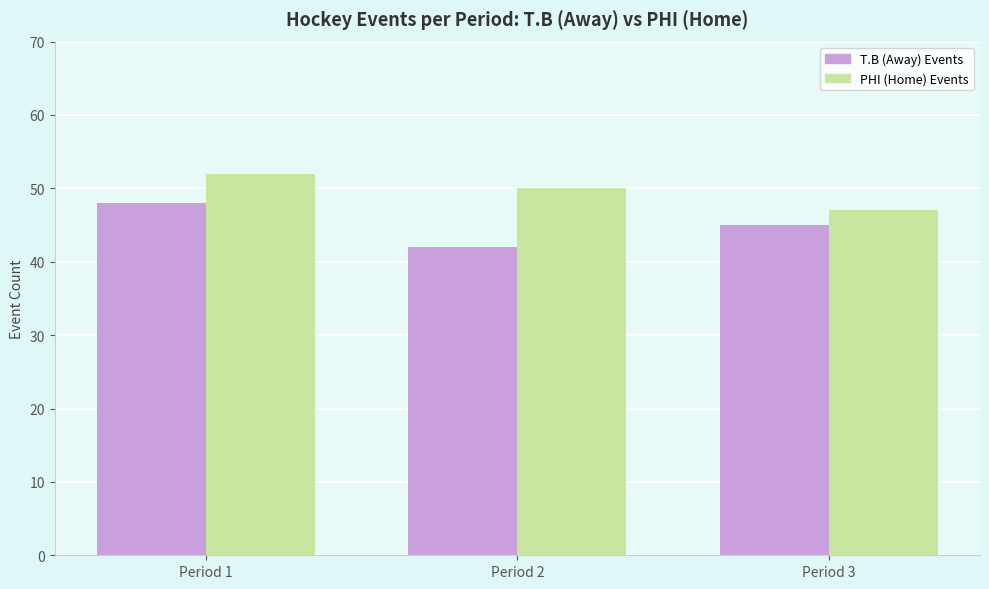

How many values in the T.B (Away) Events series are below 45?

1